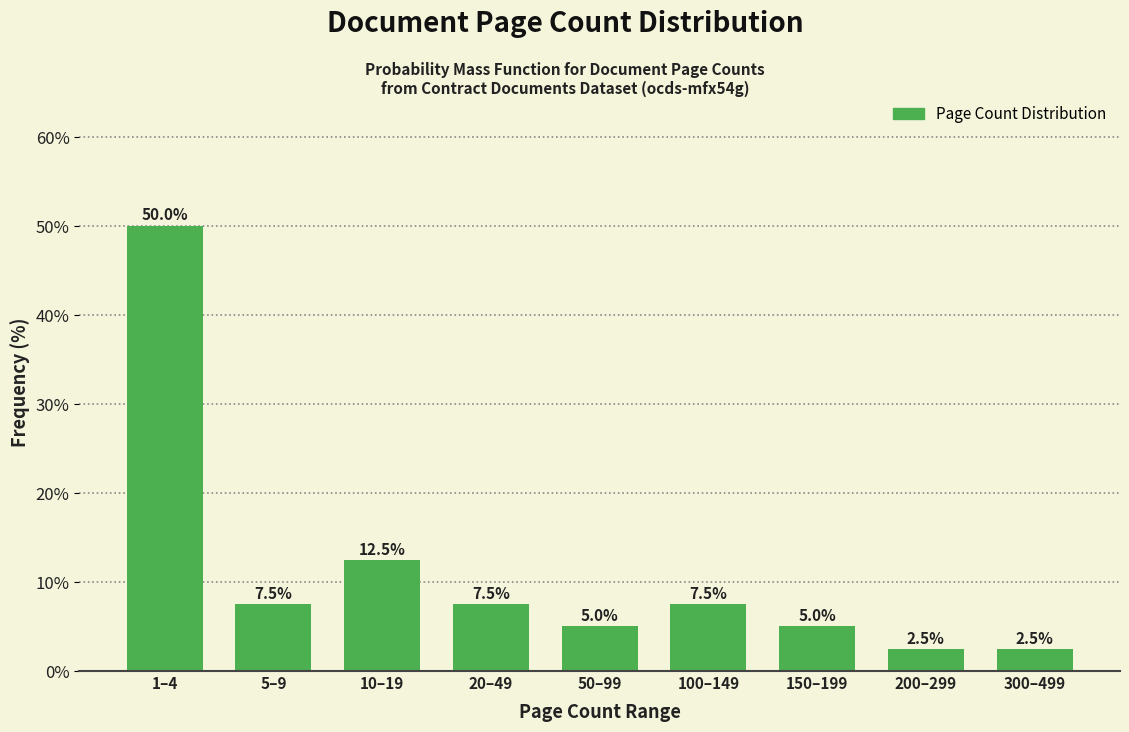

Reading left to right, what are all the values shown in this chart?

1–4=50.0	5–9=7.5	10–19=12.5	20–49=7.5	50–99=5.0	100–149=7.5	150–199=5.0	200–299=2.5	300–499=2.5